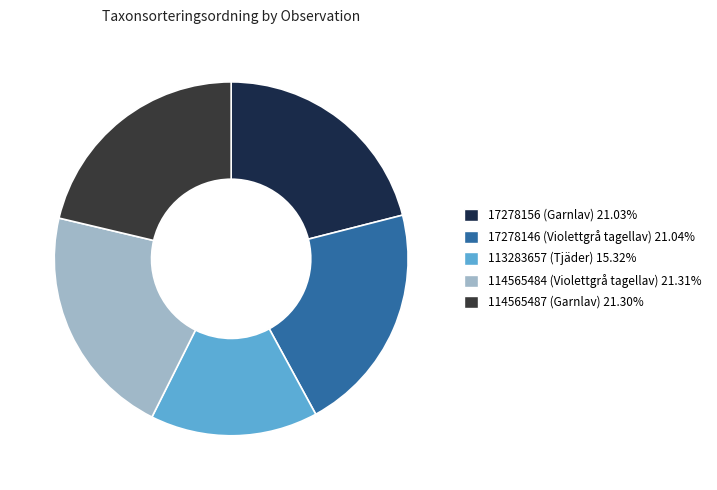

Does any single category account for the majority?

No